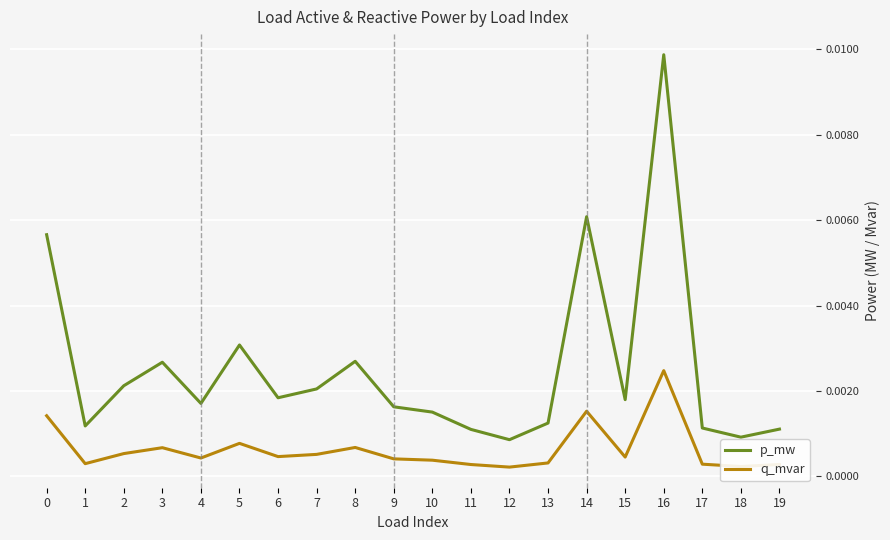

Which label corresponds to the largest value in the chart?

16